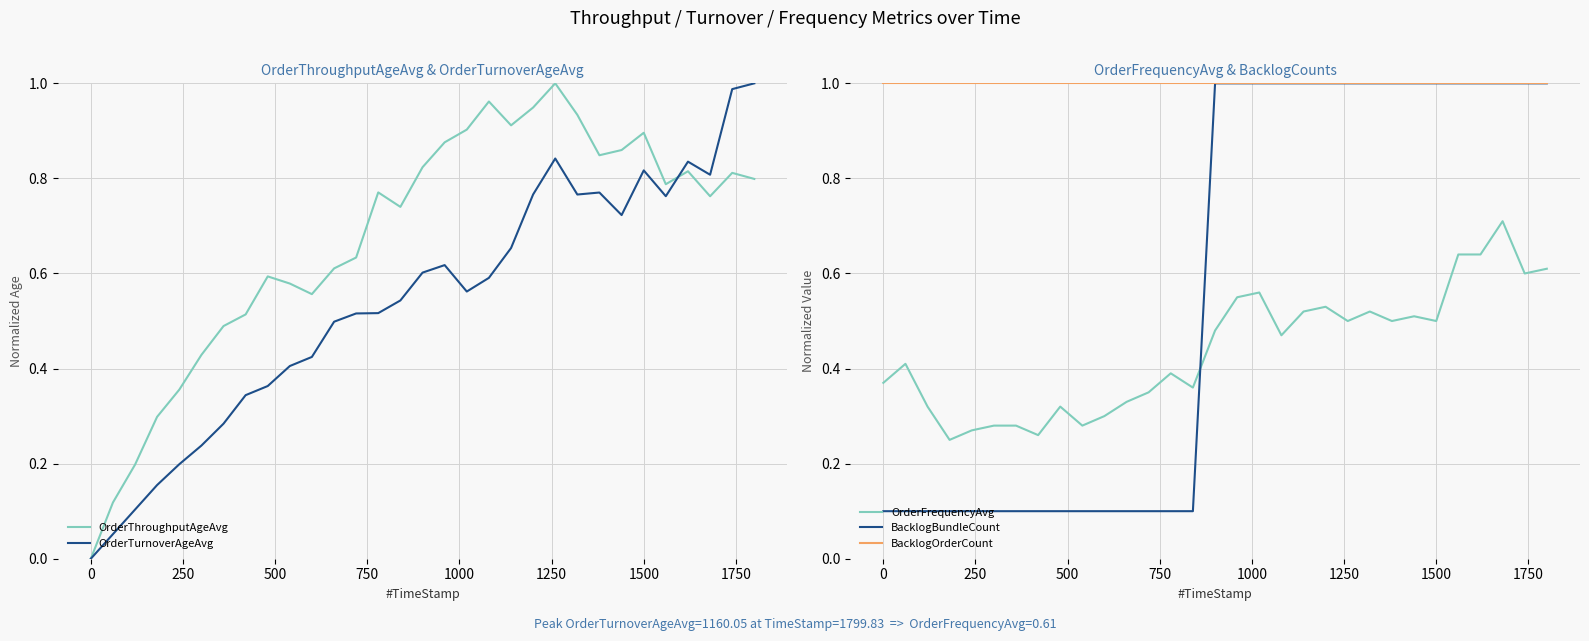

How many intersections are there between OrderFrequencyAvg and BacklogBundleCount?

1